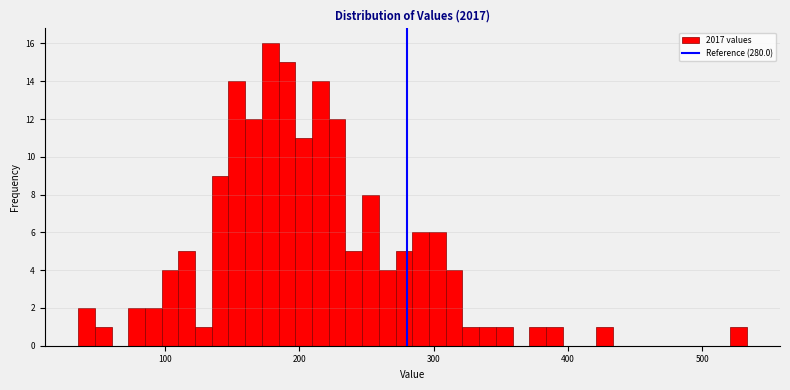

Around what value on the x-axis is the tallest bar? Give the approximate position of its centre, as read against the axis.

180